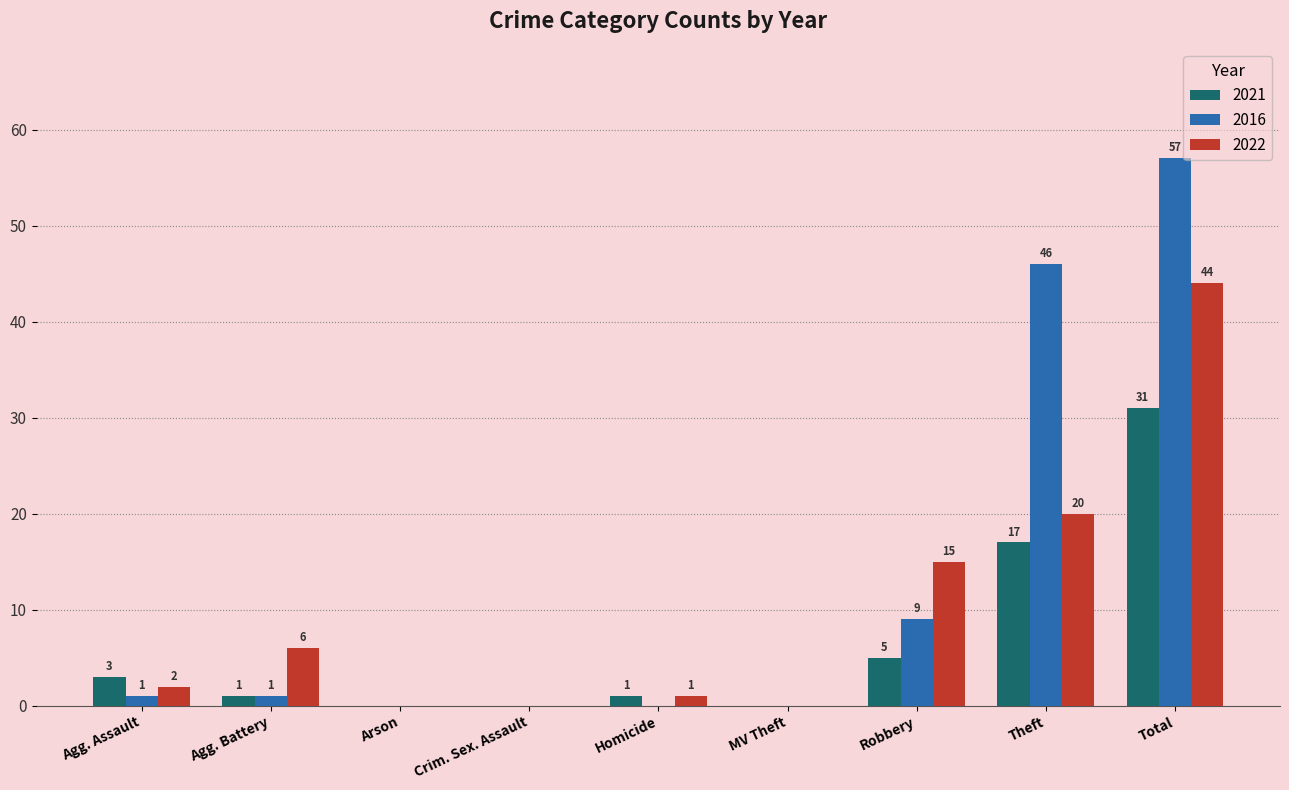

Reading right to left, transcribe all the data shown in this chart.

2021: 31	17	5	0	1	0	0	1	3
2016: 57	46	9	0	0	0	0	1	1
2022: 44	20	15	0	1	0	0	6	2